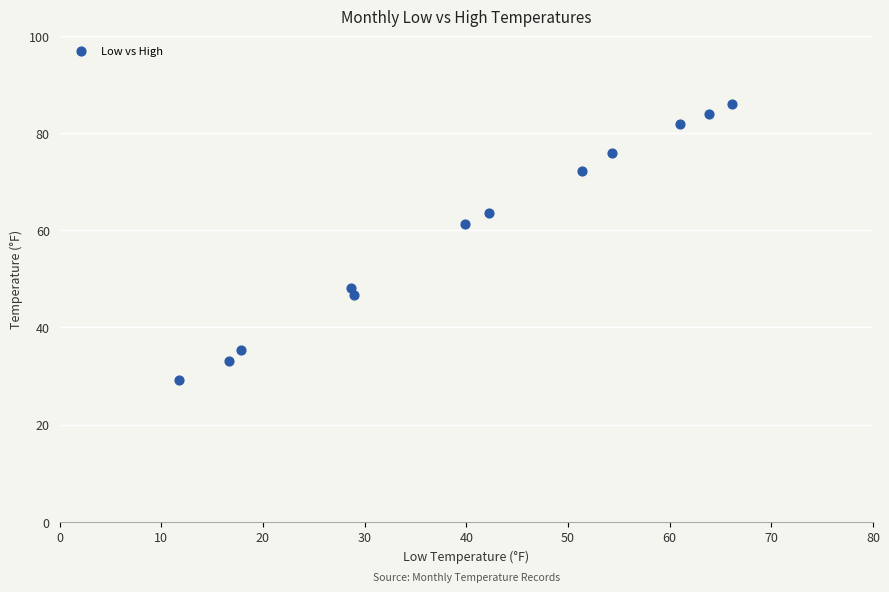

What is the average X value?

40.2